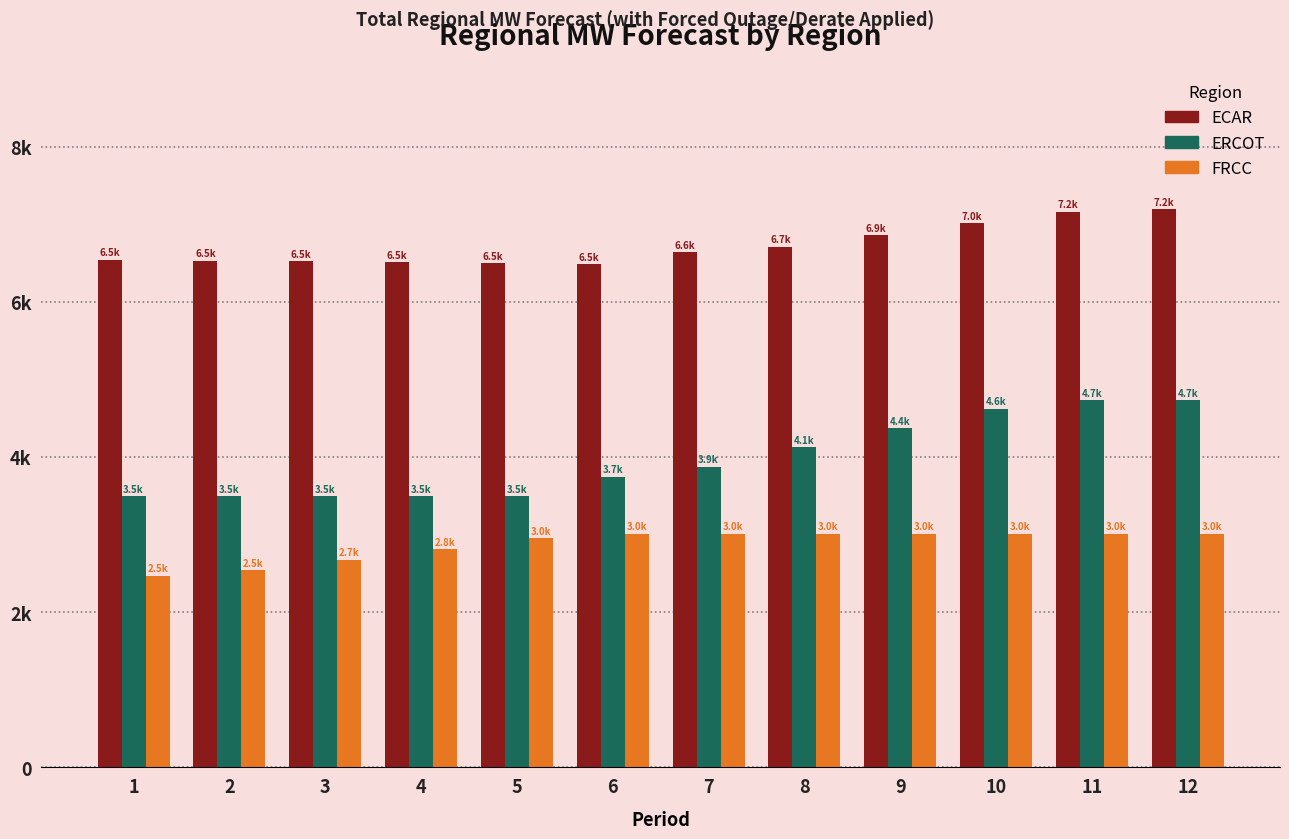

At which category is the sum across all series the highest?

12